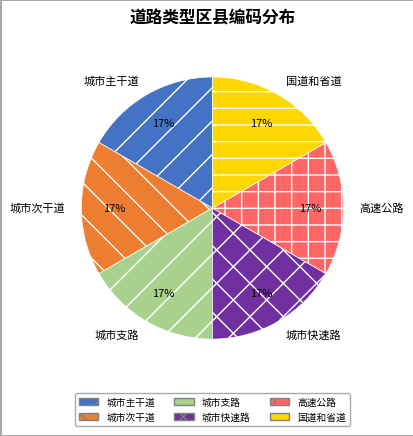

Count the number of slices in the pie.

6